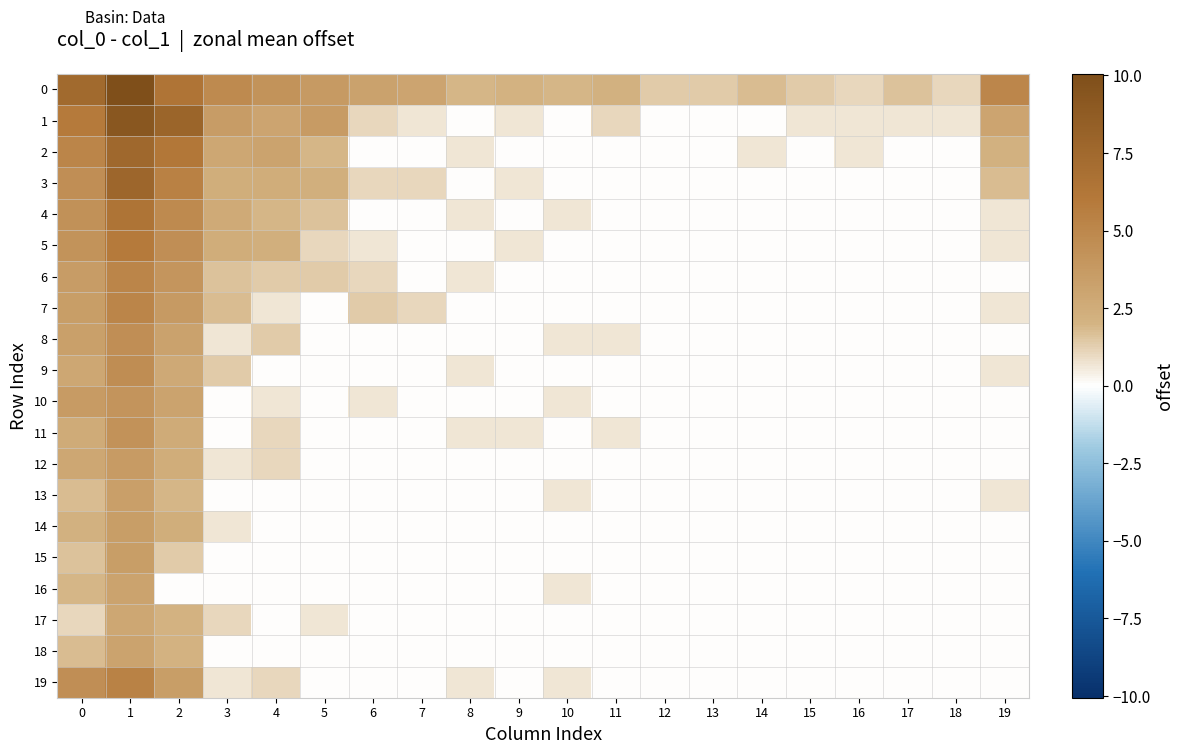

Between 18 and 13, which is larger?

13